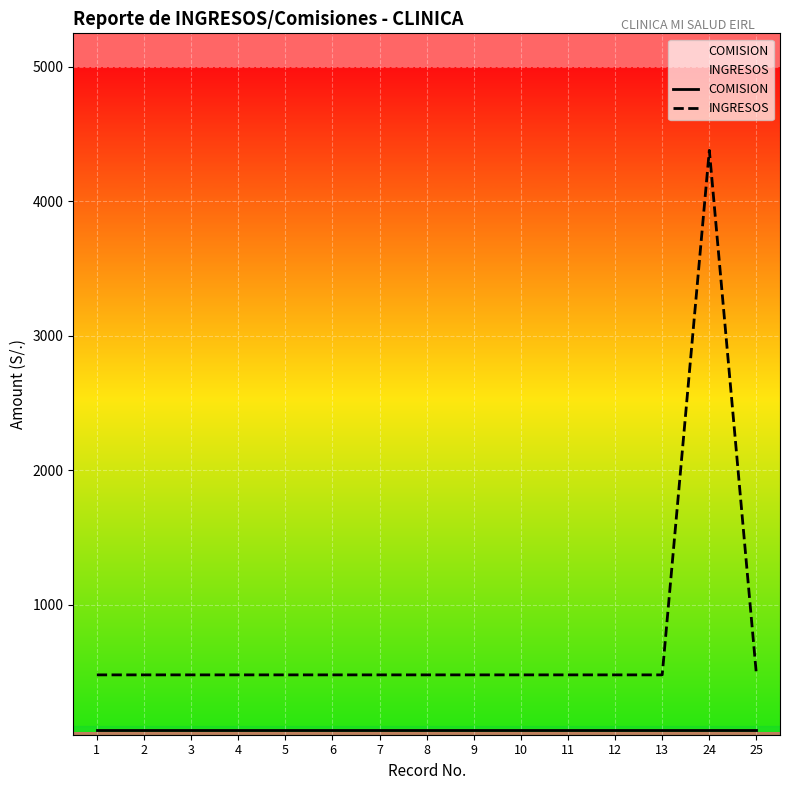

True or false: INGRESOS and COMISION cross at least once.

False